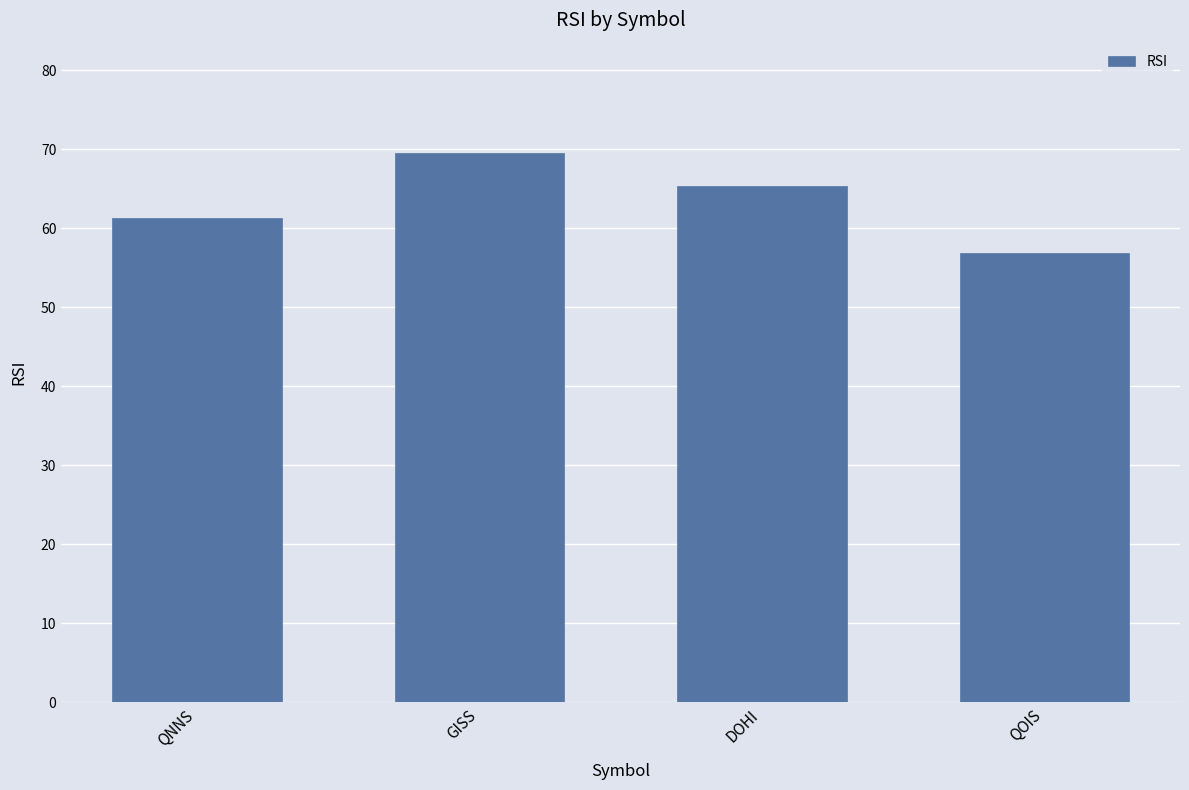

Approximately how many times larger is the value at DOHI compared to QNNS?

1.1